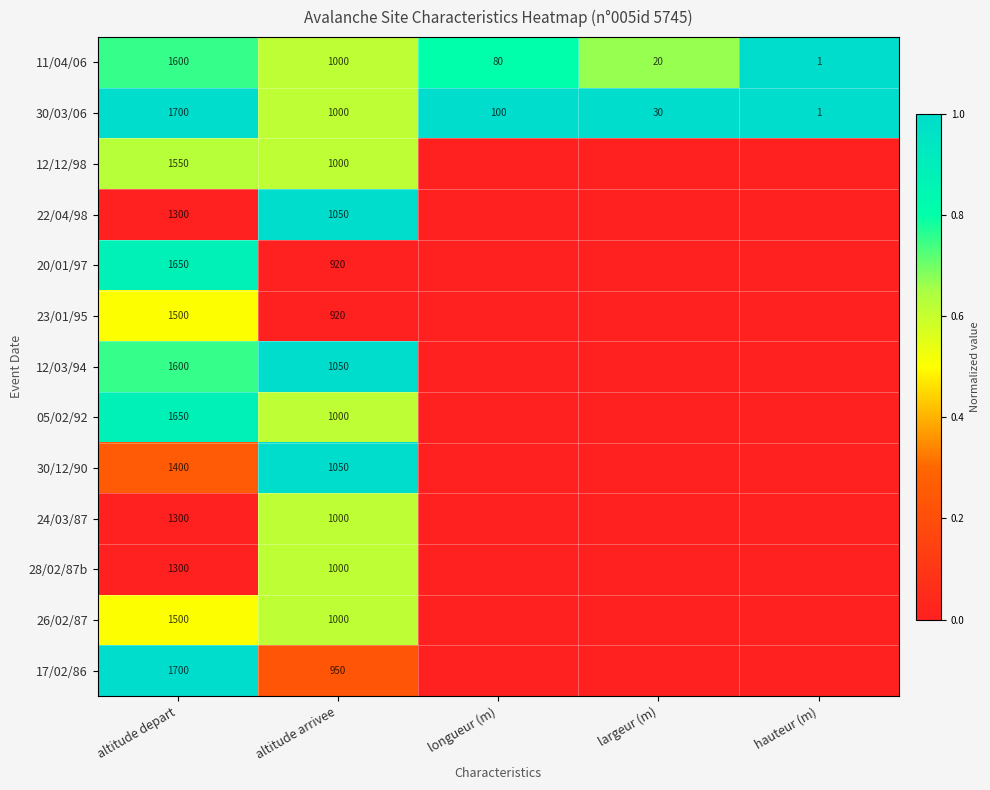

What is the difference between the highest and lowest values at altitude depart?

400